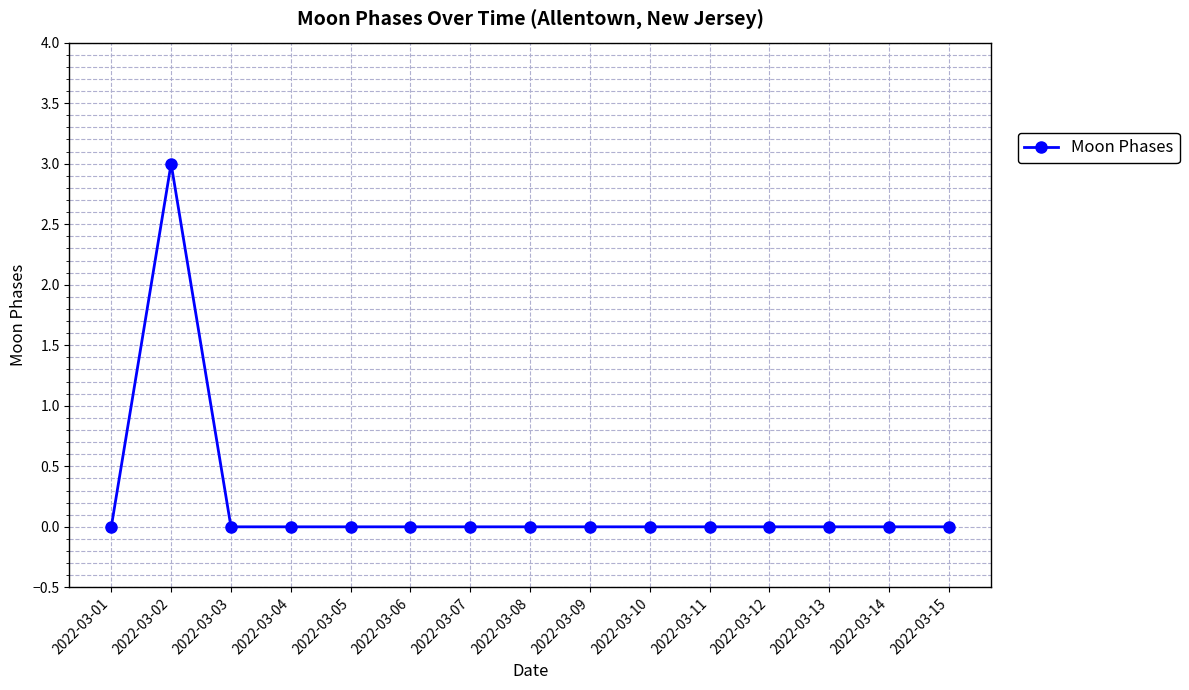

Which category has the highest value across all series?

2022-03-02